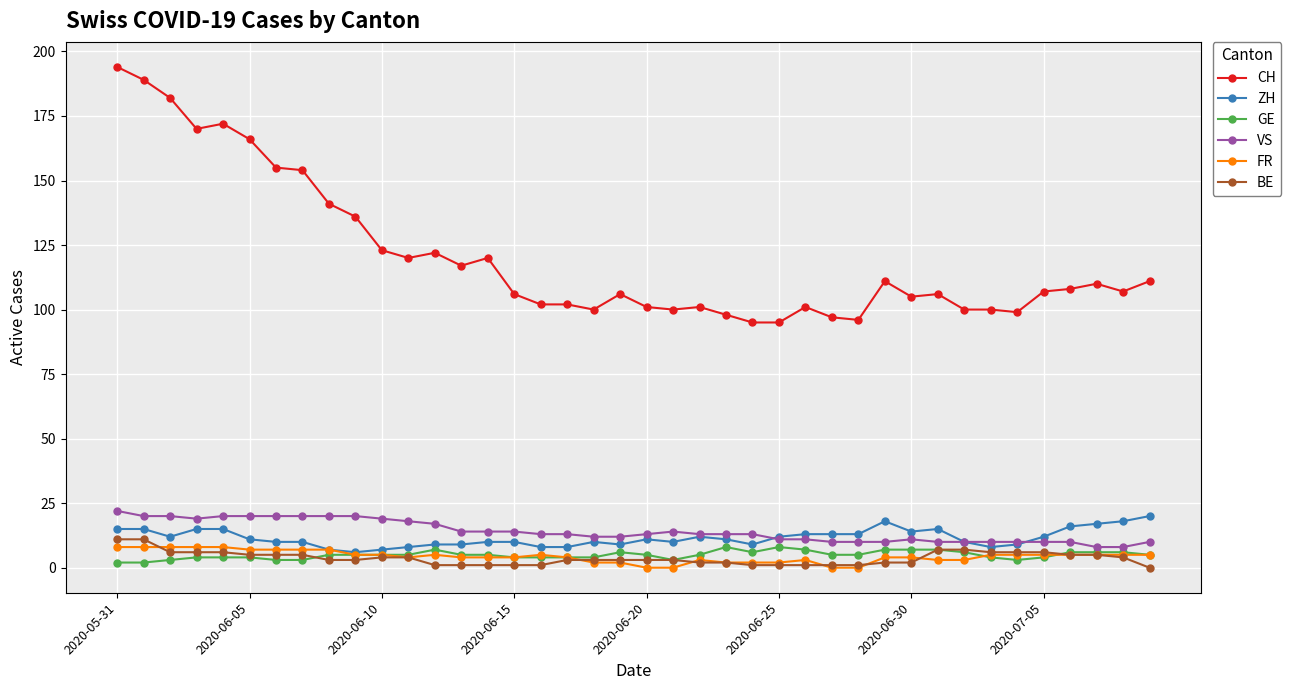

Which series has the largest range (max minus min)?

CH